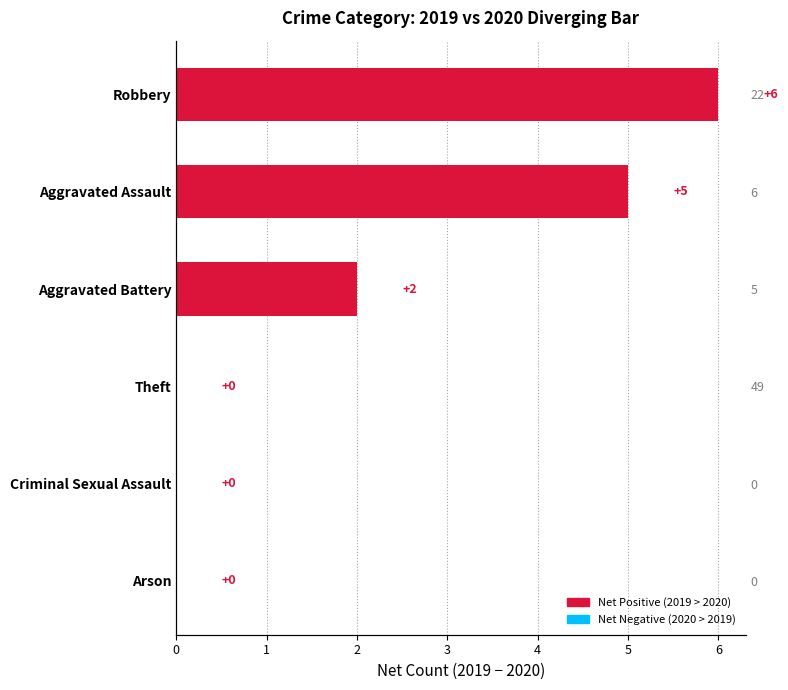

Approximately how many times larger is the value at 4 compared to 3?

2.5